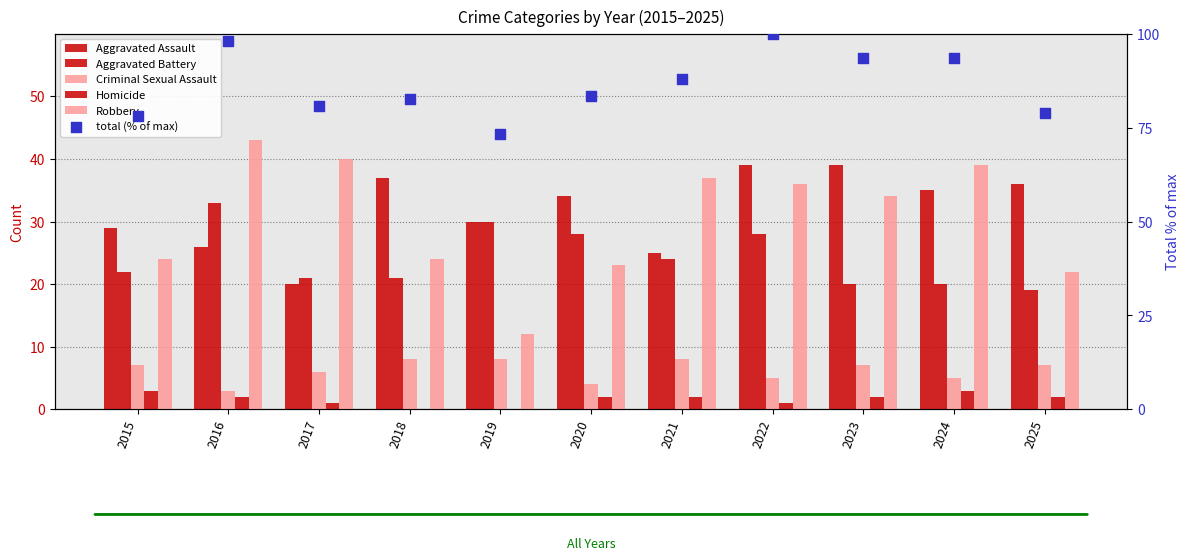

Which series has the largest Y range (max minus min)?

Robbery